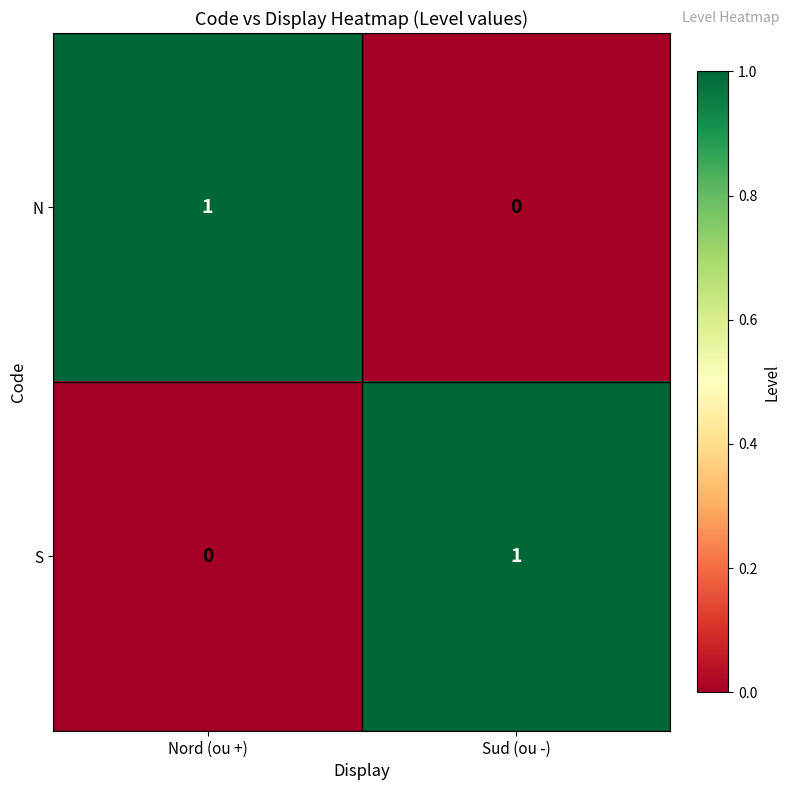

At how many categories does at least one series exceed 0?

2